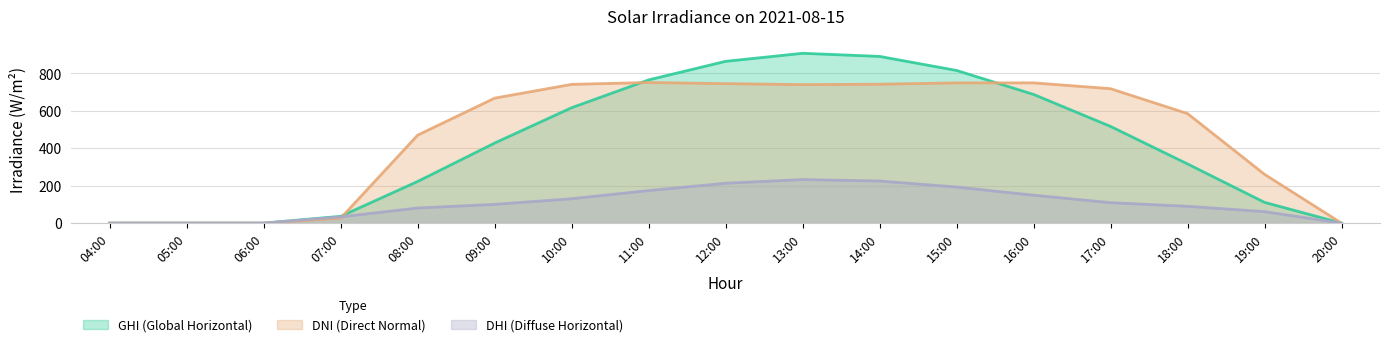

What is the difference between the dni values at 10:00 and 12:00?

3.9